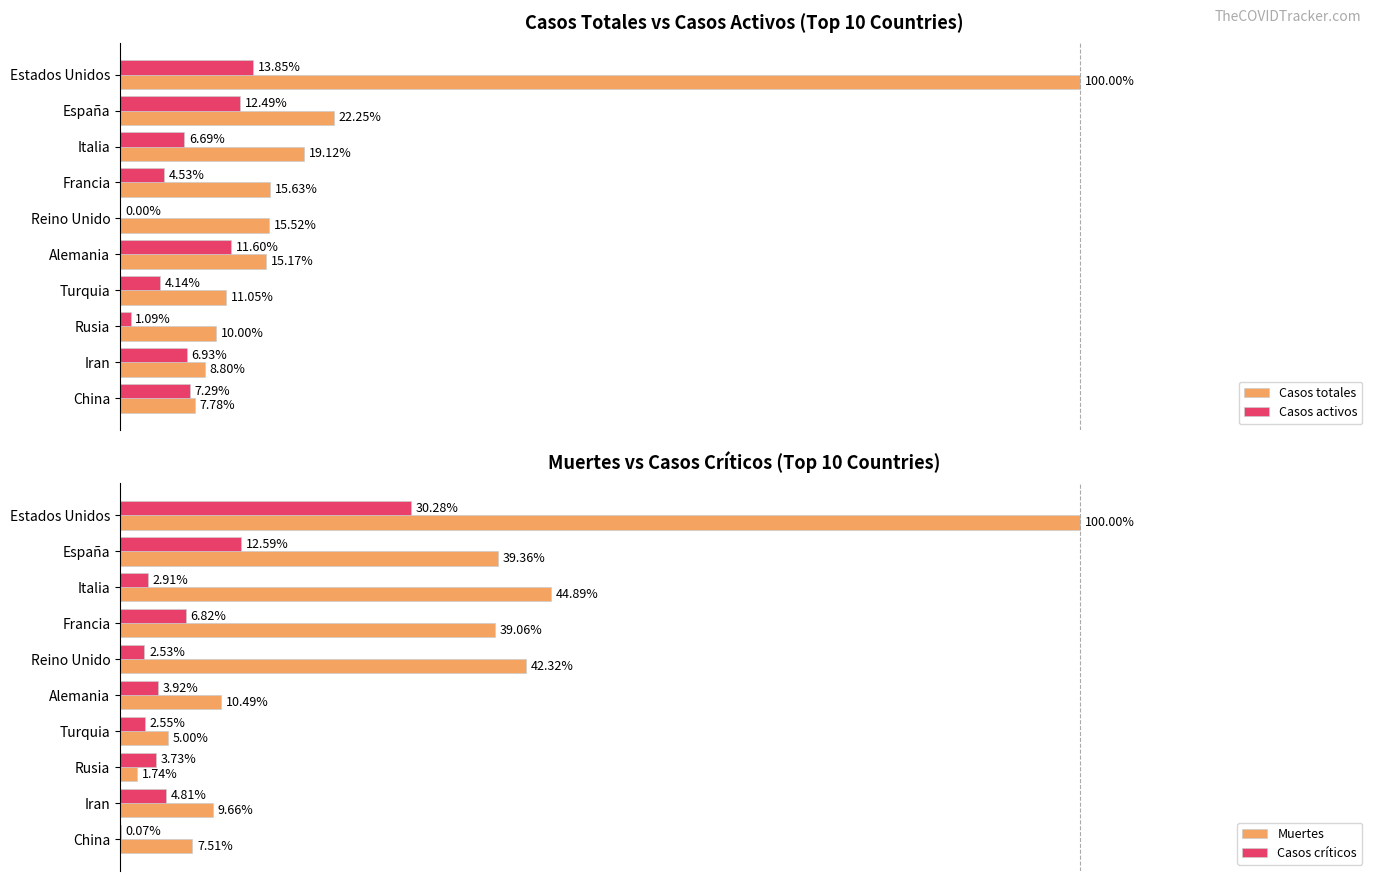

Where is Casos activos nearest to the value 6?

Italia